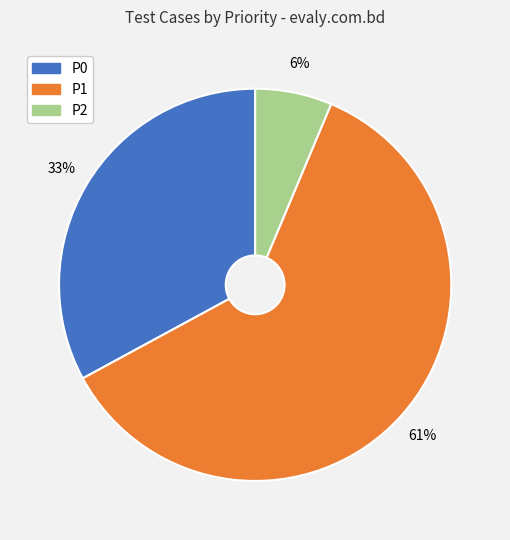

To the nearest percent, what percentage of the pie is P0?

33%